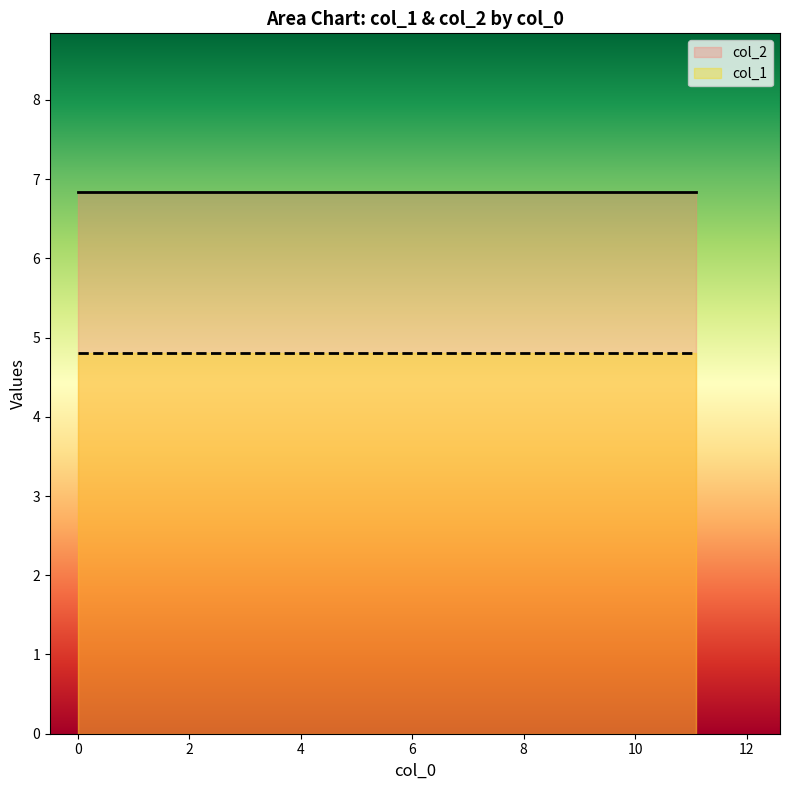

Which series has the largest total across all categories?

col_2